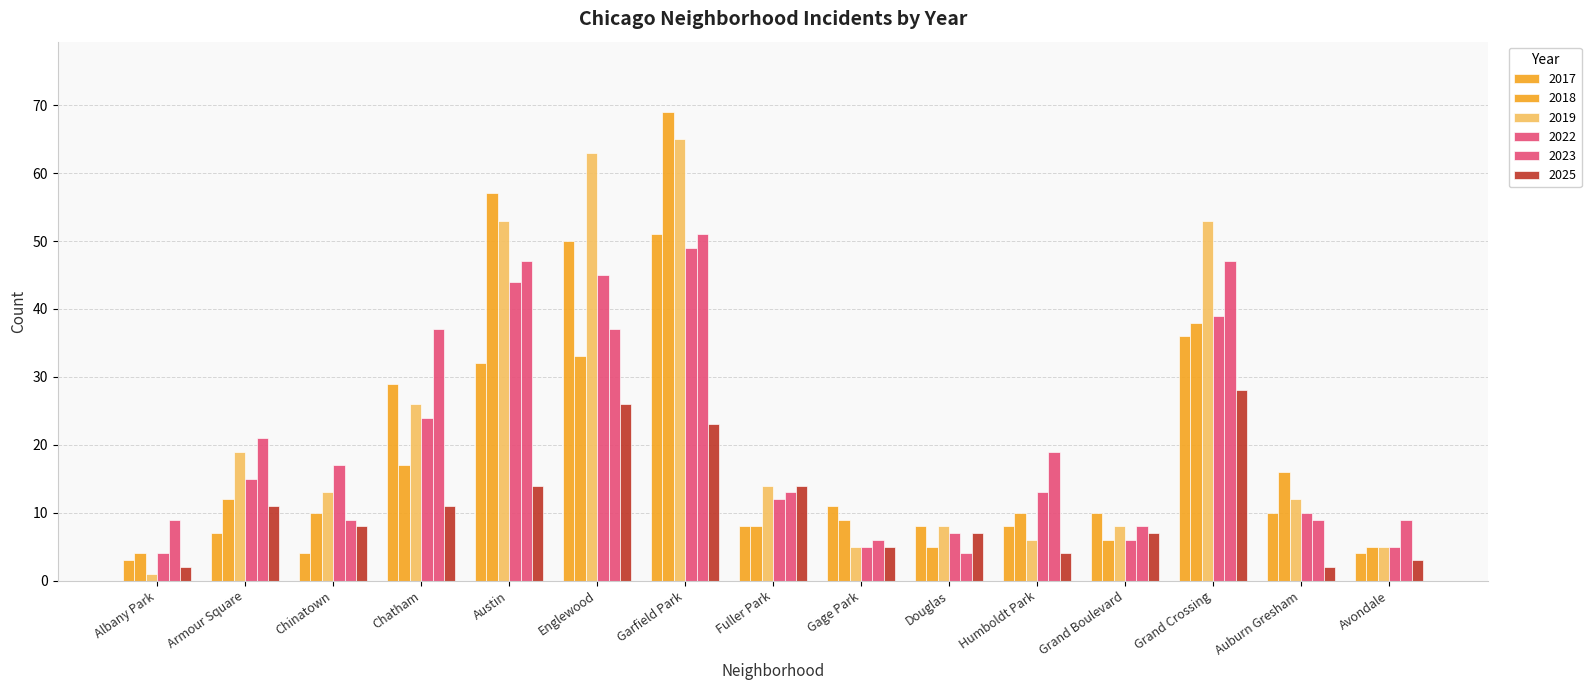

How many groups of bars are there?

15